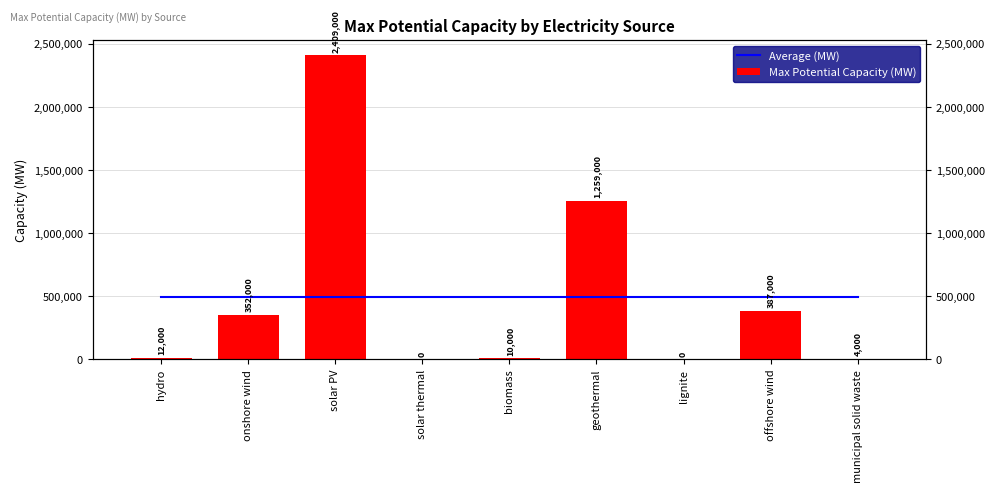

What is the difference between the Max Potential Capacity (MW) values at geothermal and solar PV?

1150000.0